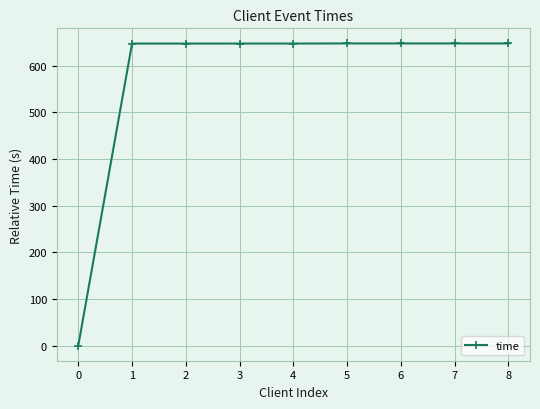

What is the sum of all values?

5181.9